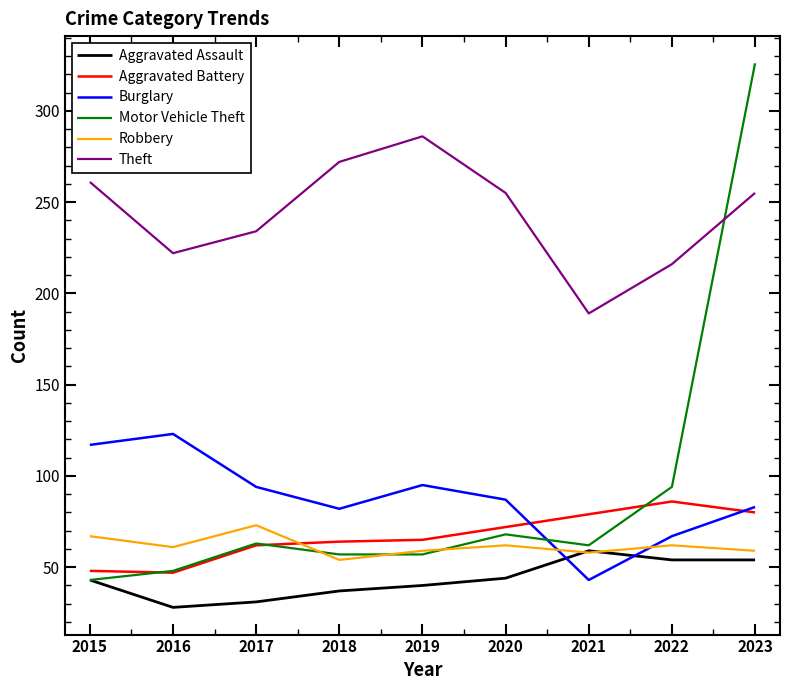

True or false: Aggravated Assault has a value of 8 at 2016.

False